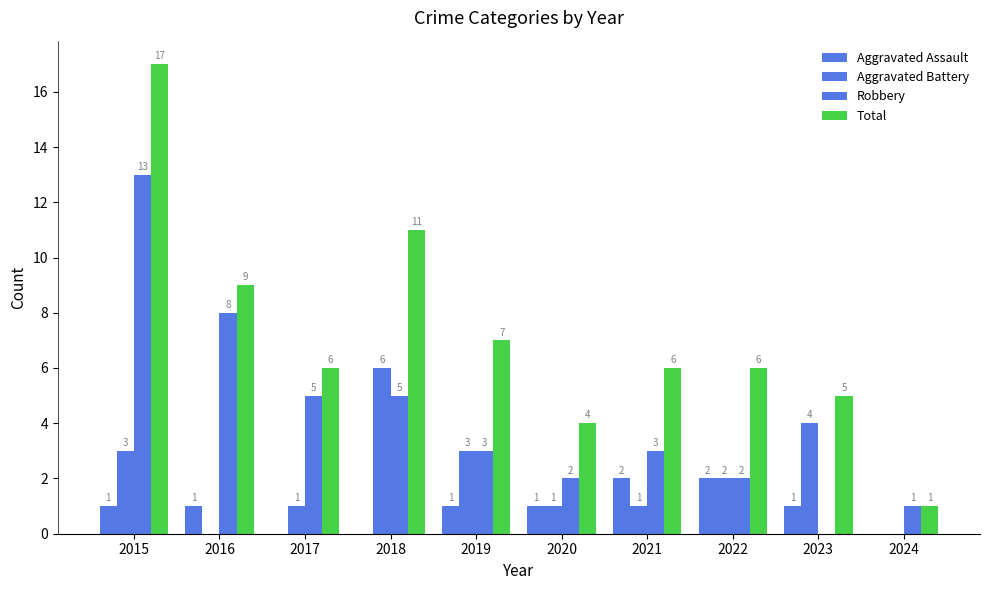

Which category has the lowest value across all series?

2017